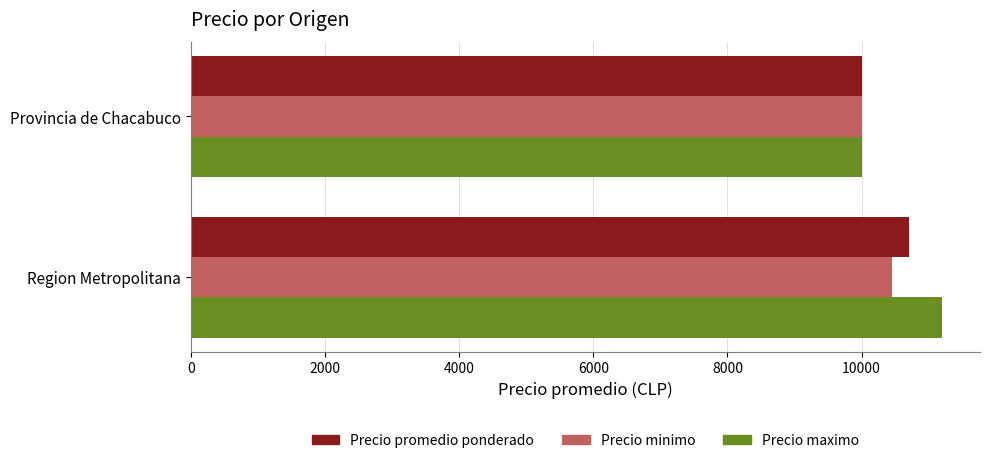

What is the difference between the maximum and minimum values in the Precio maximo series?

1205